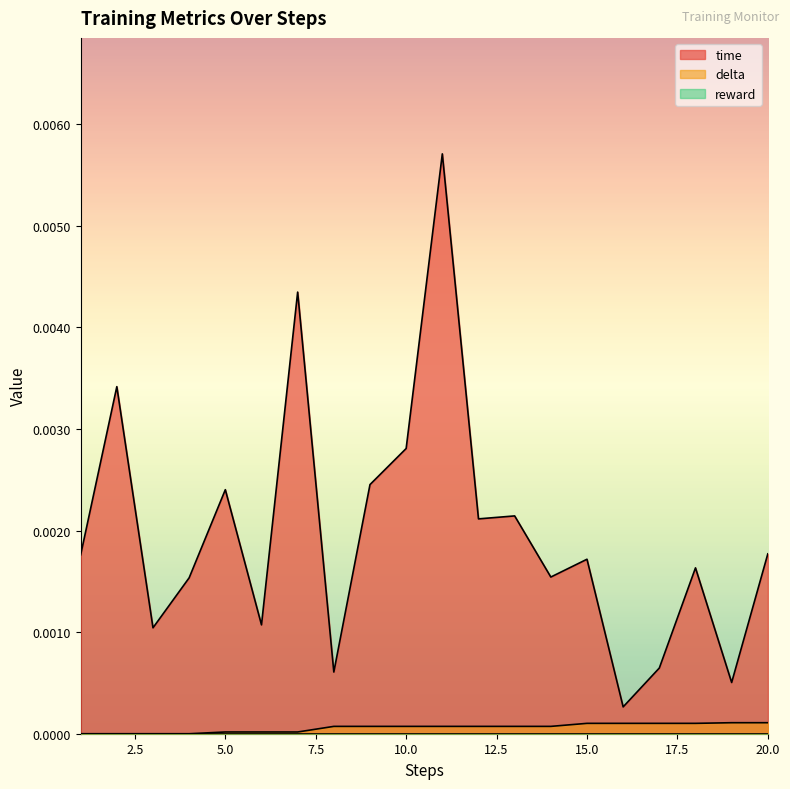

How many series are shown in this chart?

3